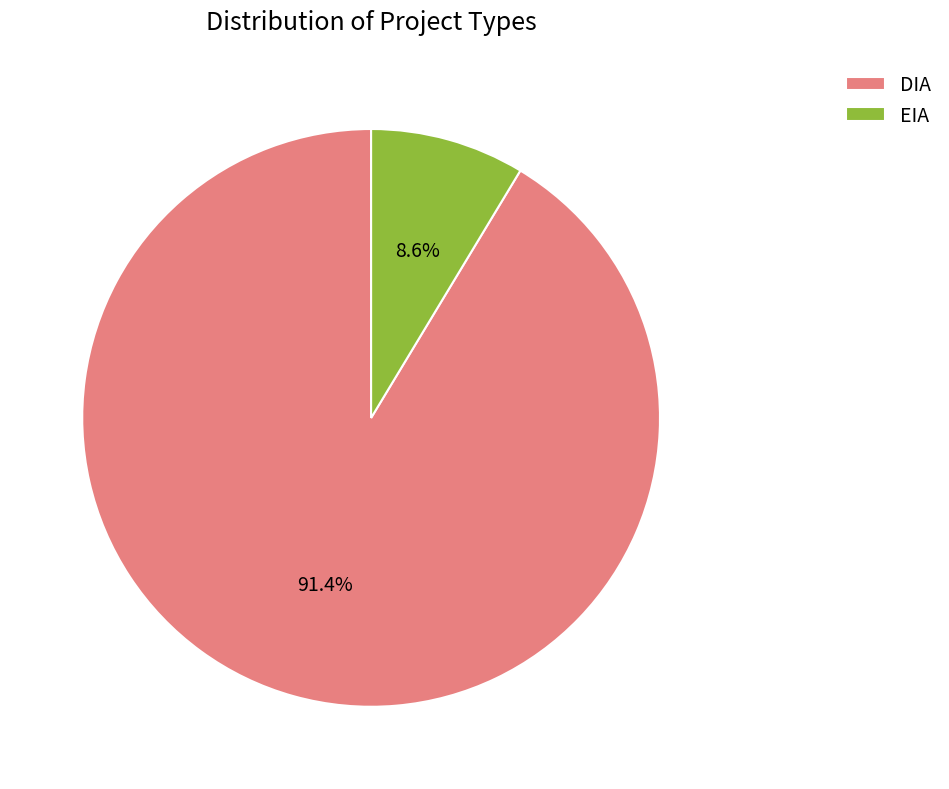

True or false: DIA accounts for 82% of the total.

False